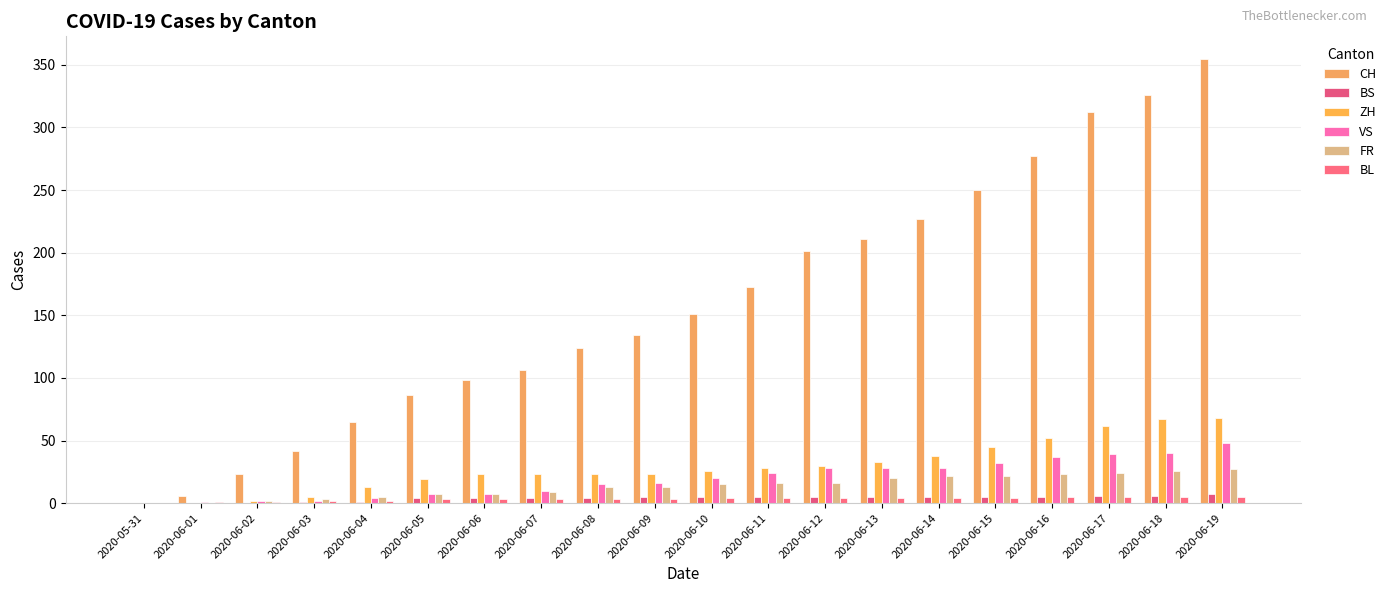

Does the chart contain stacked bars?

No